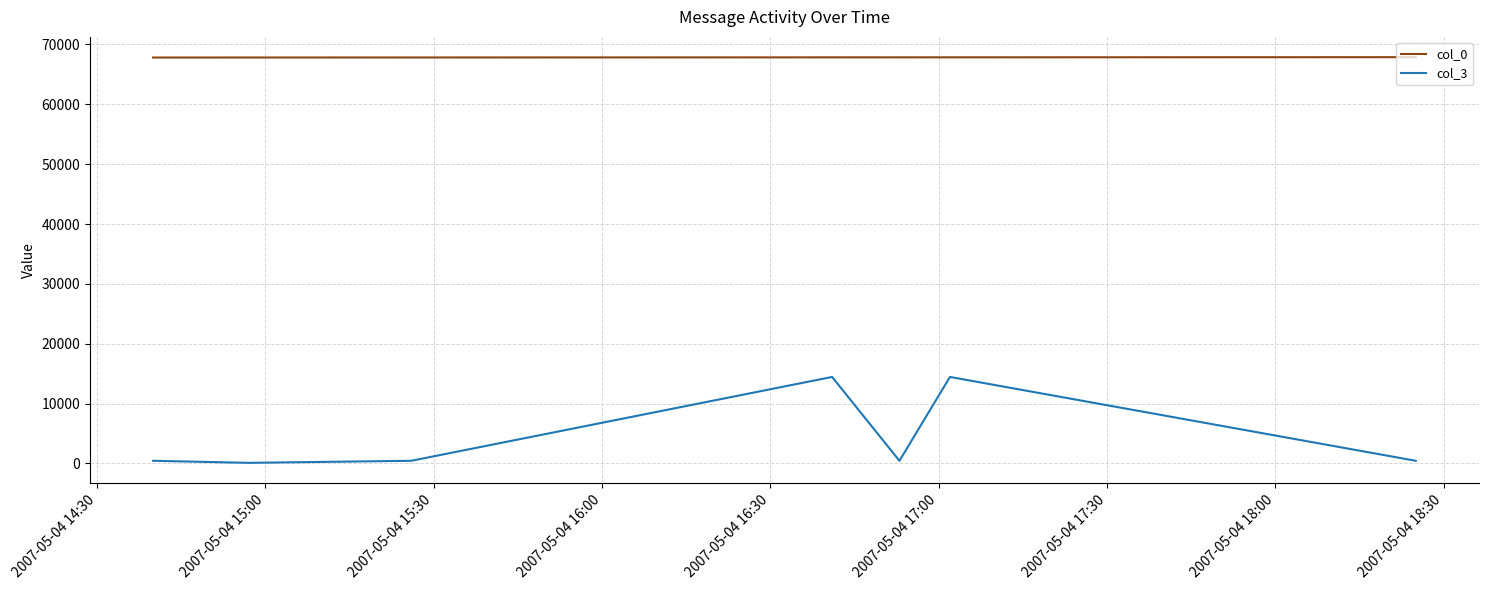

True or false: col_3 and col_0 intersect in this chart.

False